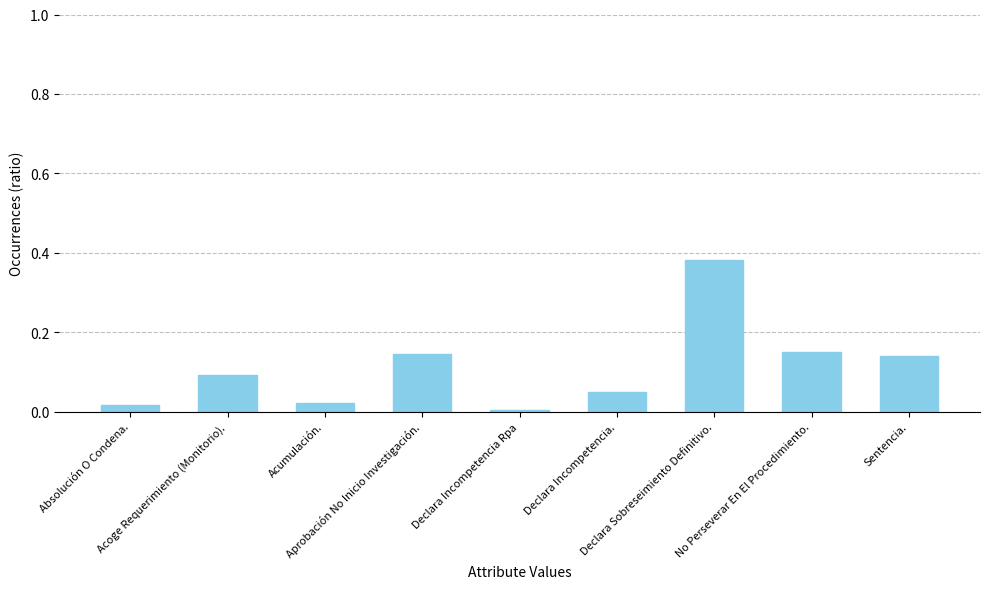

What is the sum of all values?

1.0